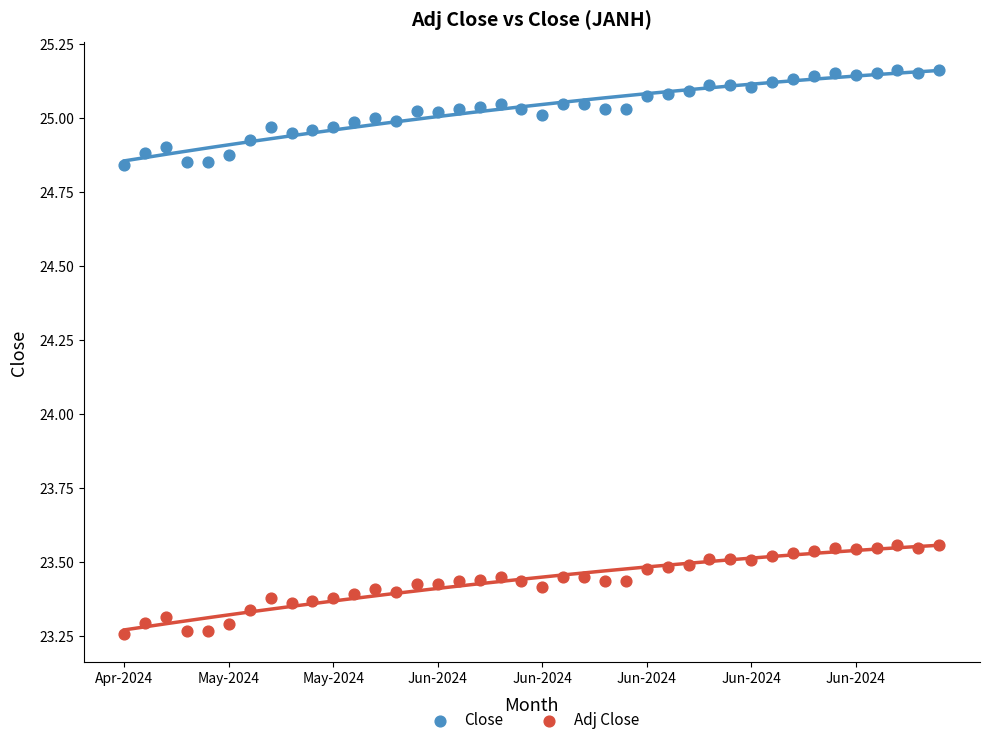

Across all data points, what is the range of Y values (max minus min)?

1.9